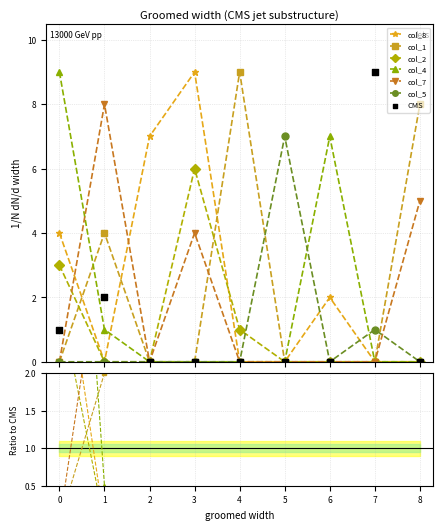

Which series contains the highest Y value?

col_8